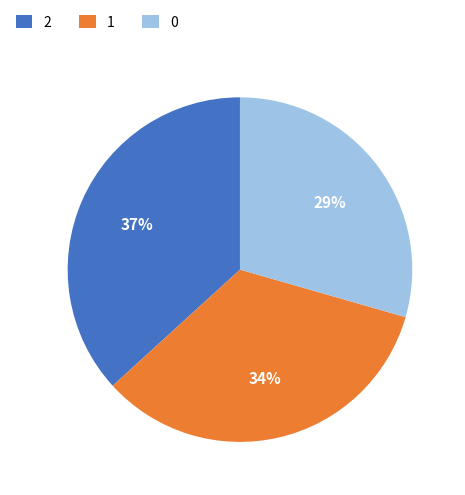

Which slice is the largest?

2